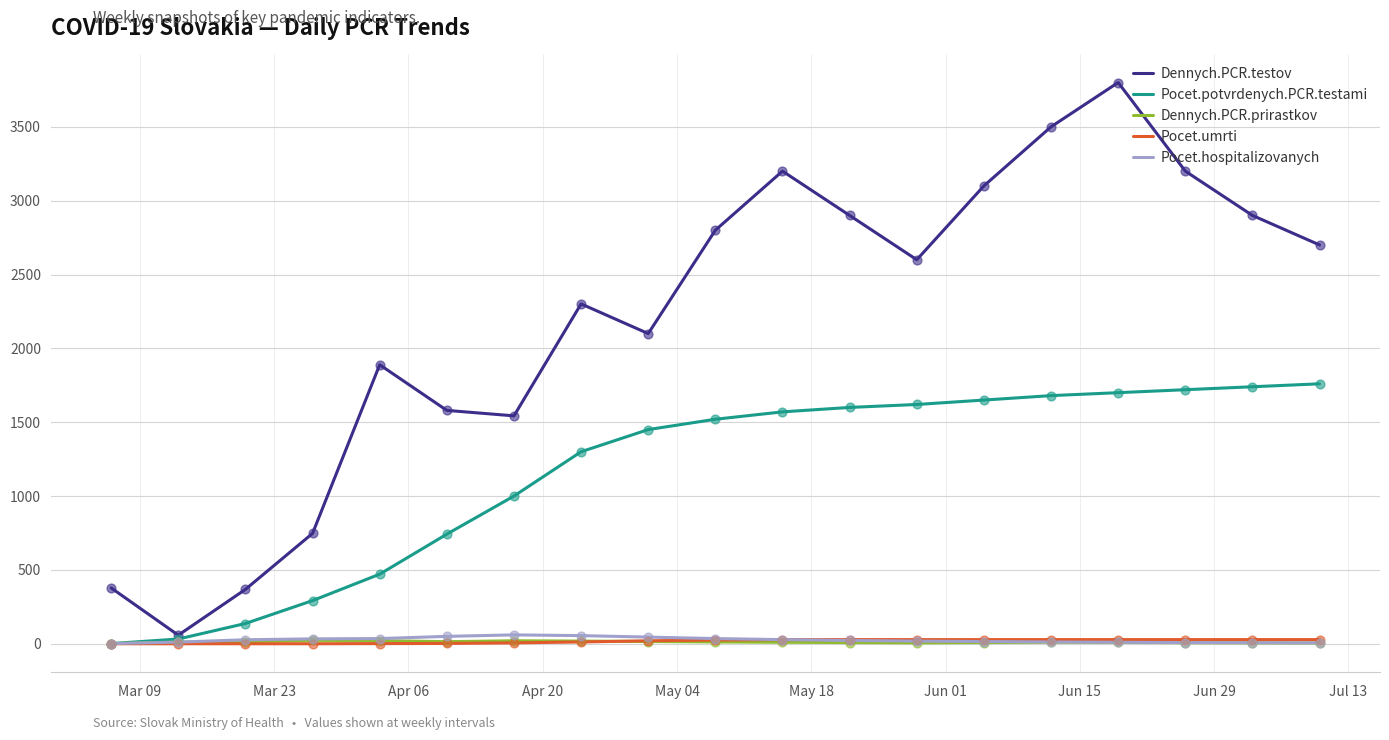

Which series has the largest range (max minus min)?

Dennych.PCR.testov